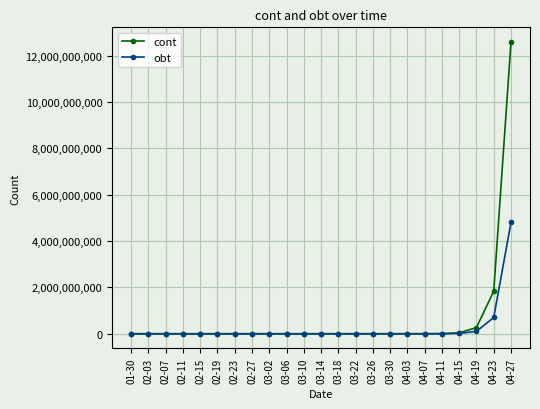

What is the average value of the cont series?

640706976